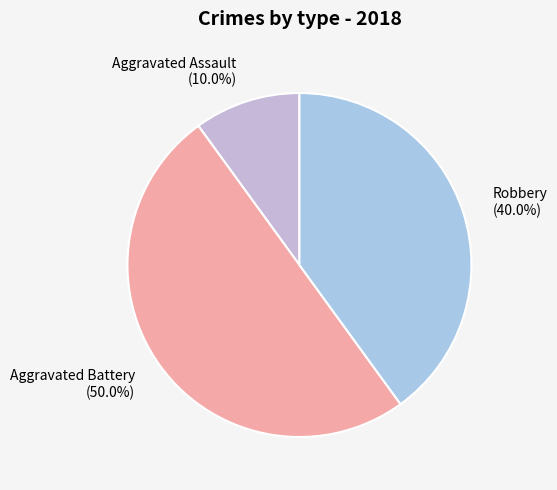

Does Robbery account for over 50% of the chart?

No